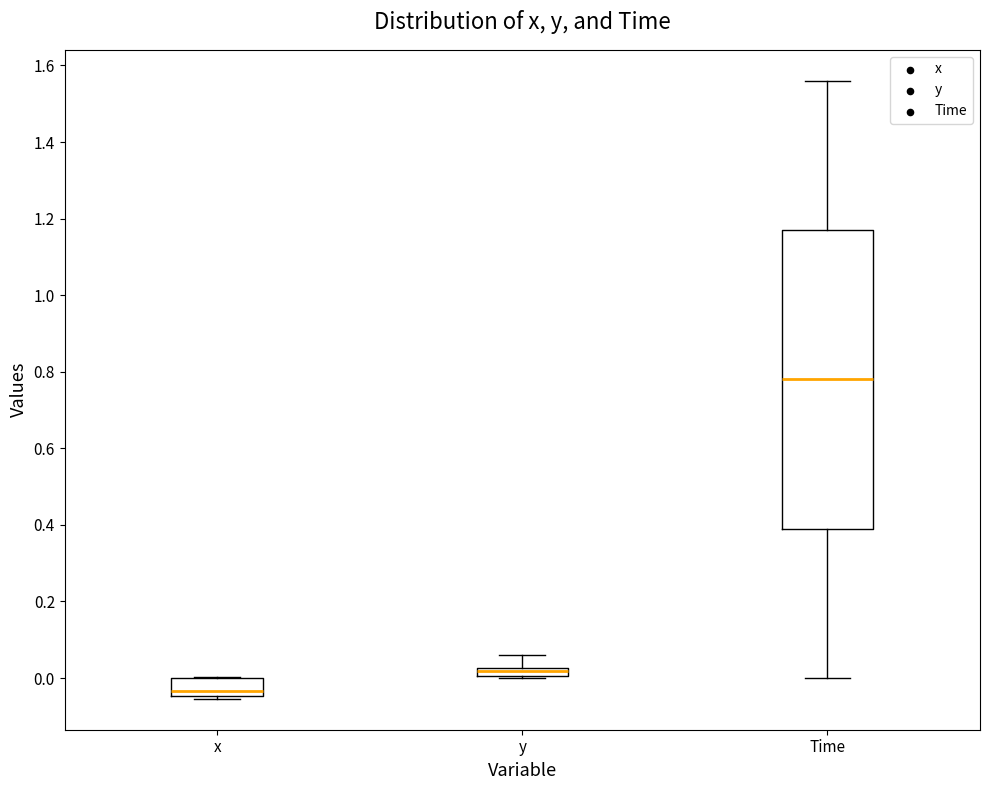

Which box is the tallest, from its lower edge to its upper edge?

Time